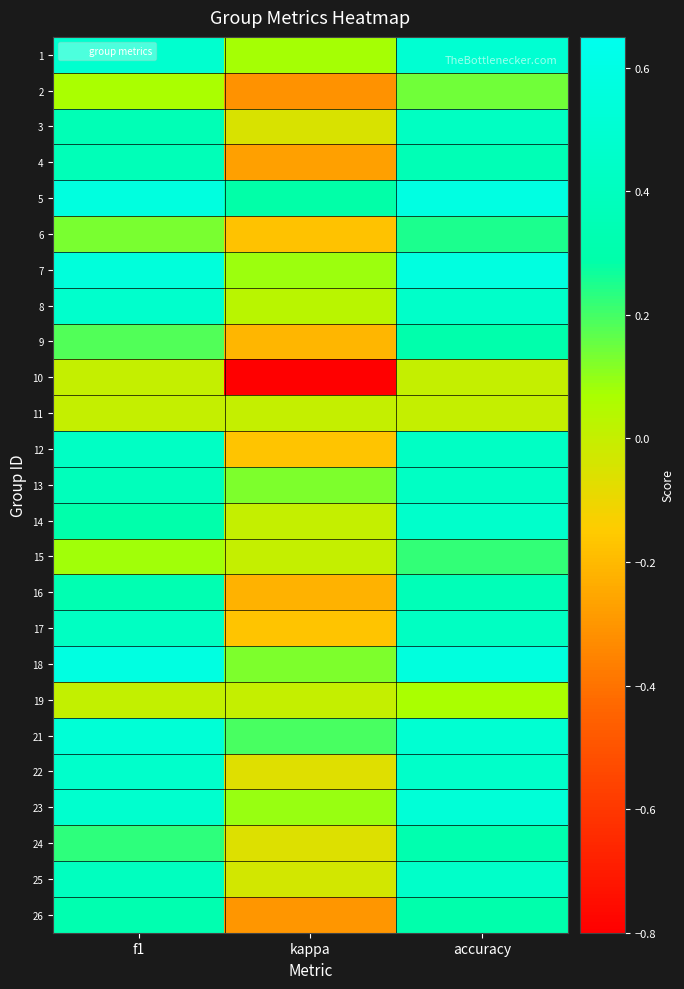

What is the total value across all series at accuracy?

9.1